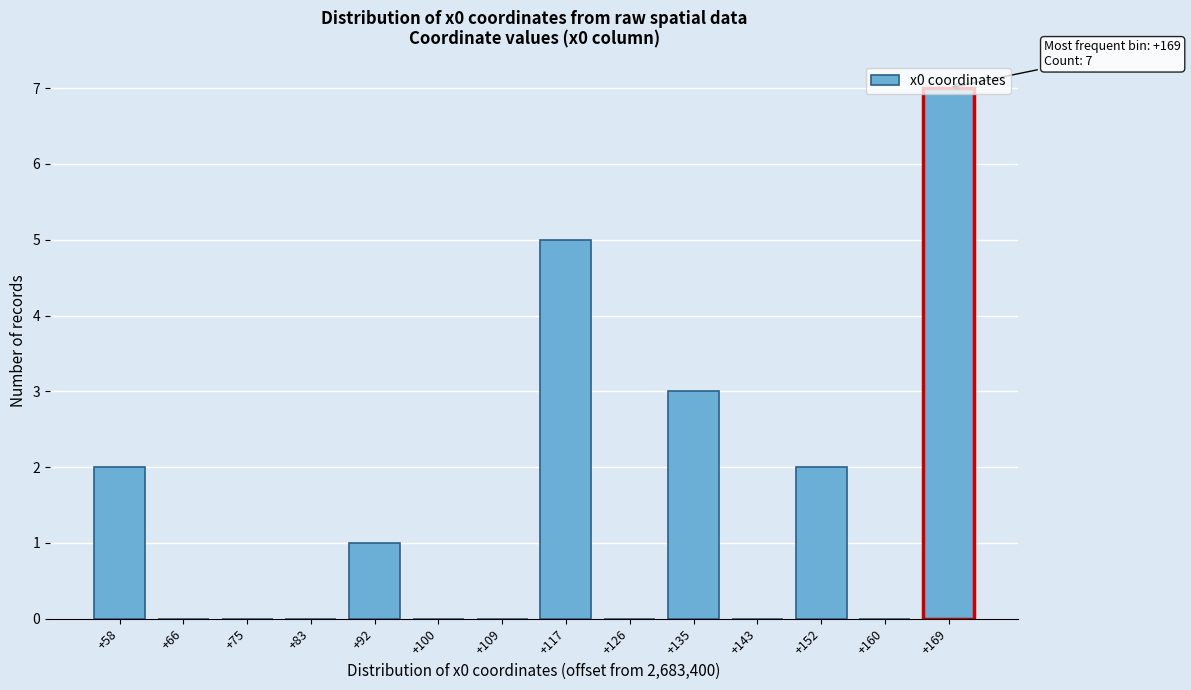

What value does the data have at +135?

3